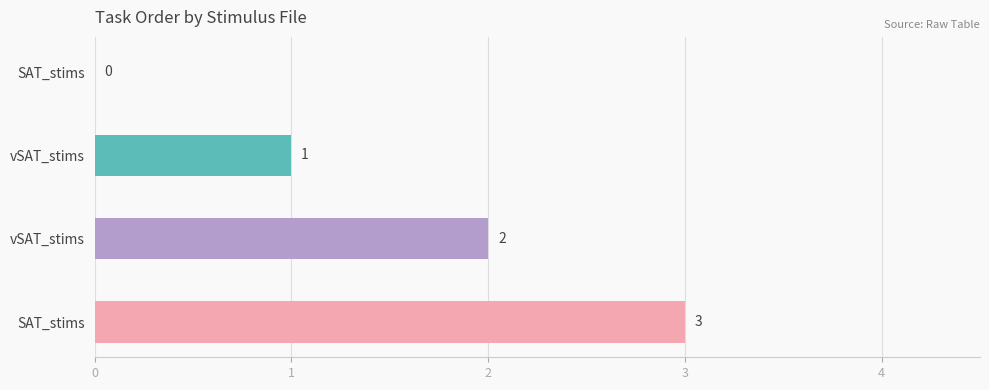

How many positive values are there?

3